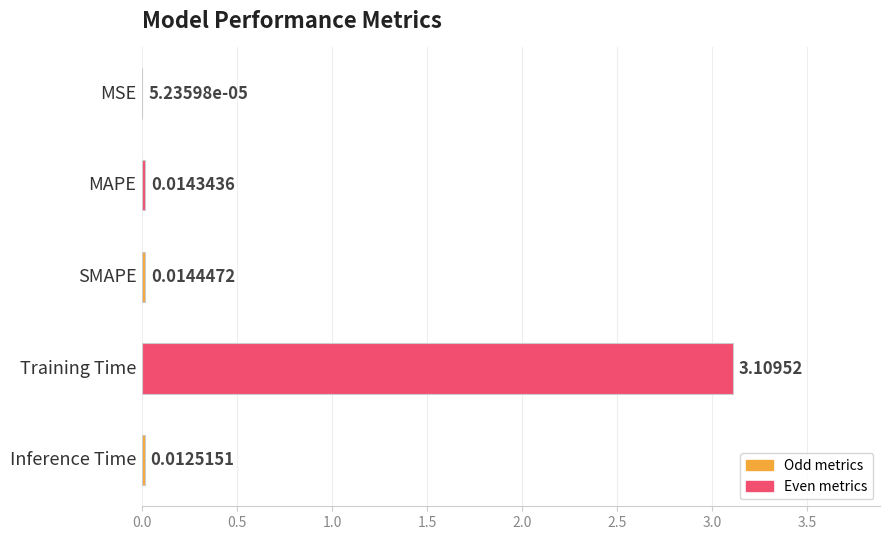

What is the sum of all values?

3.2